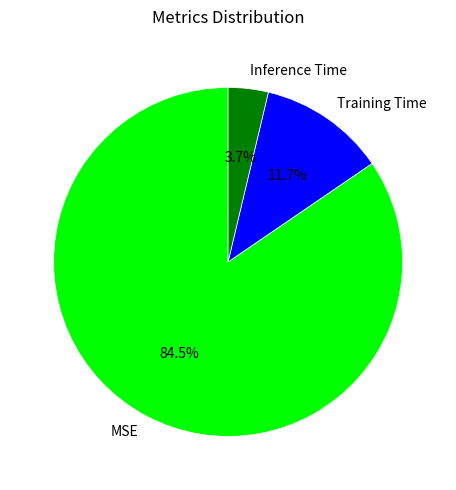

To the nearest percent, what is the difference between the largest and smallest slice percentages?

81%